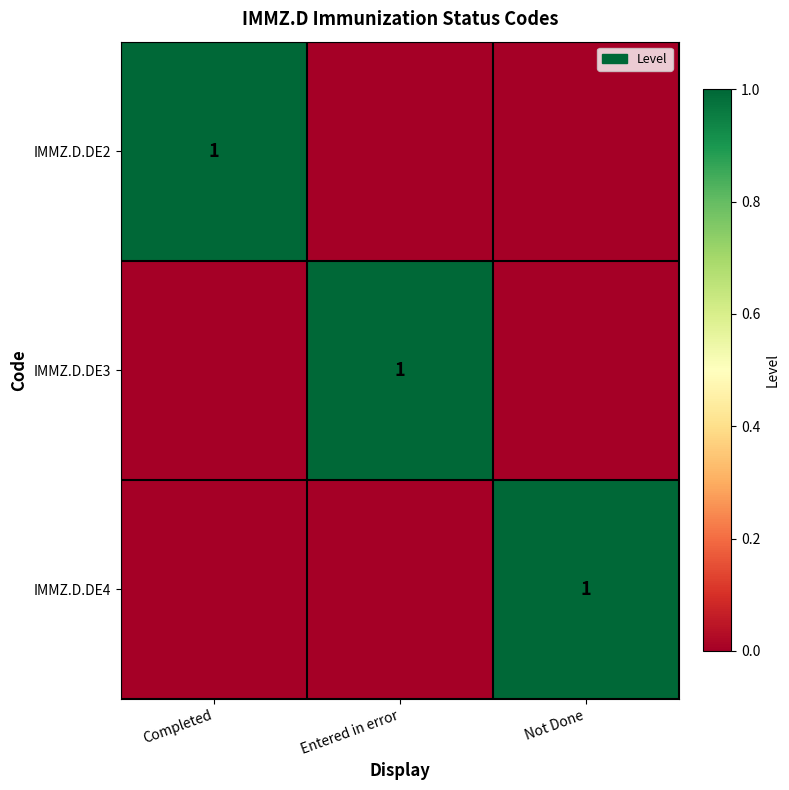

The IMMZ.D.DE4 series shows 0 at Not Done. True or false?

False